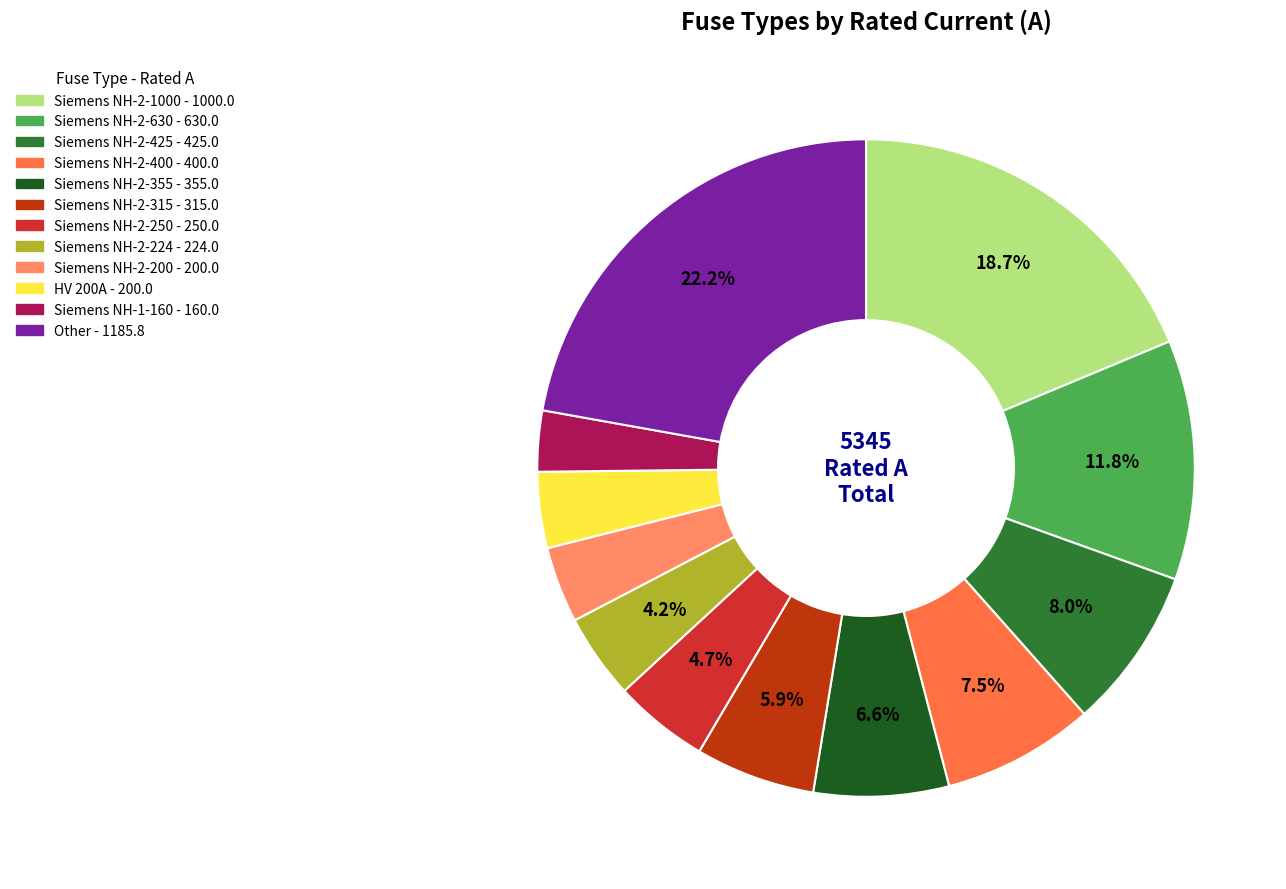

Is there any slice that represents more than half of the pie?

No